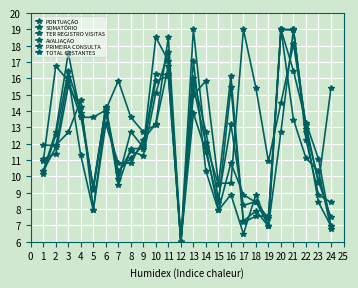

Is this an area chart (filled region under the line)?

No